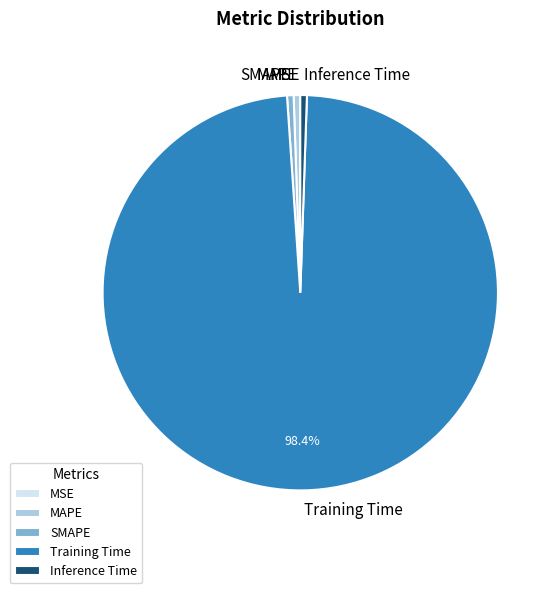

The Inference Time slice represents 11% of the pie. True or false?

False